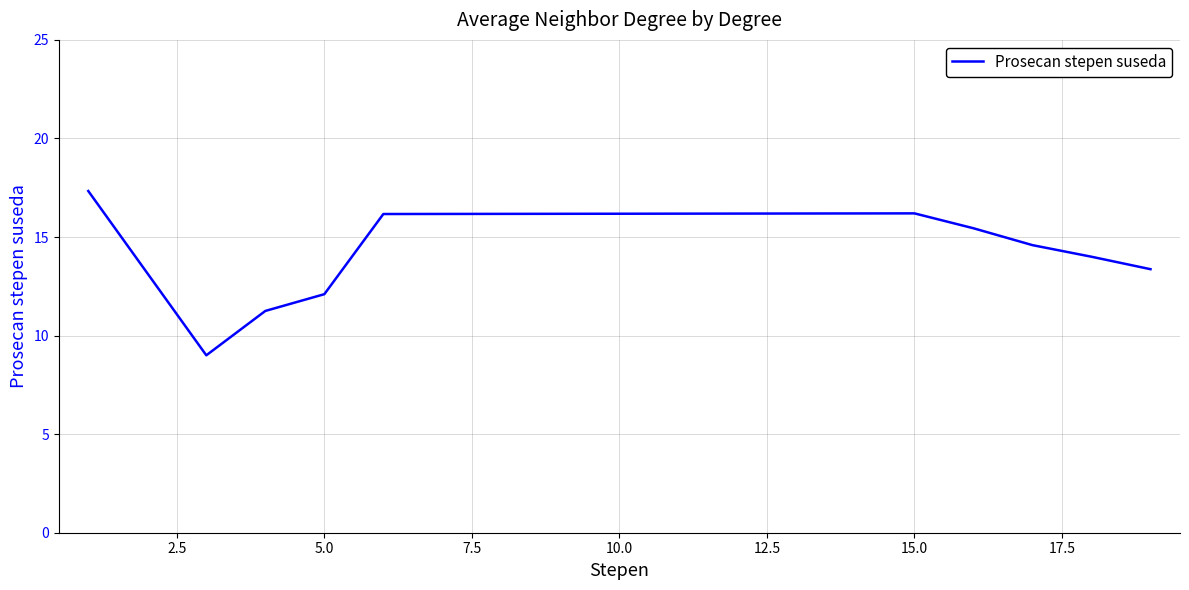

What is the smallest value displayed?

9.0